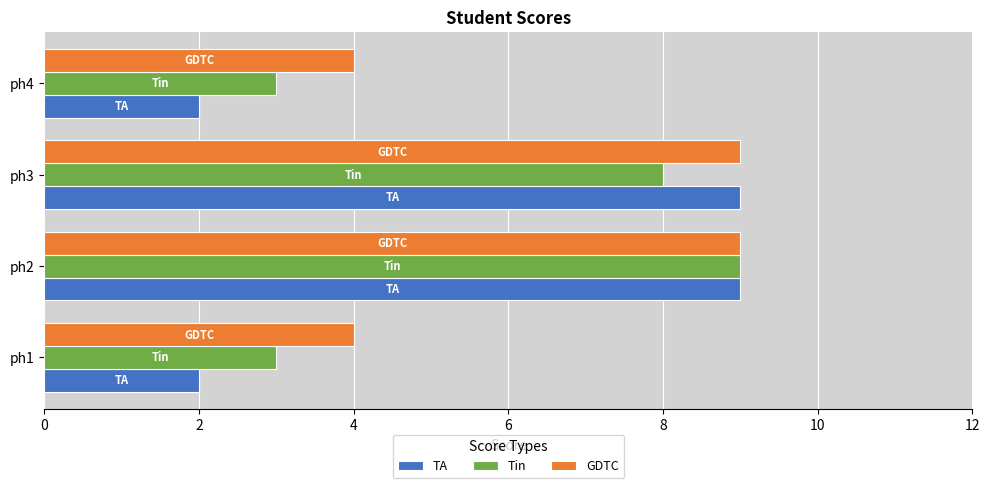

How many distinct data groups are displayed?

3